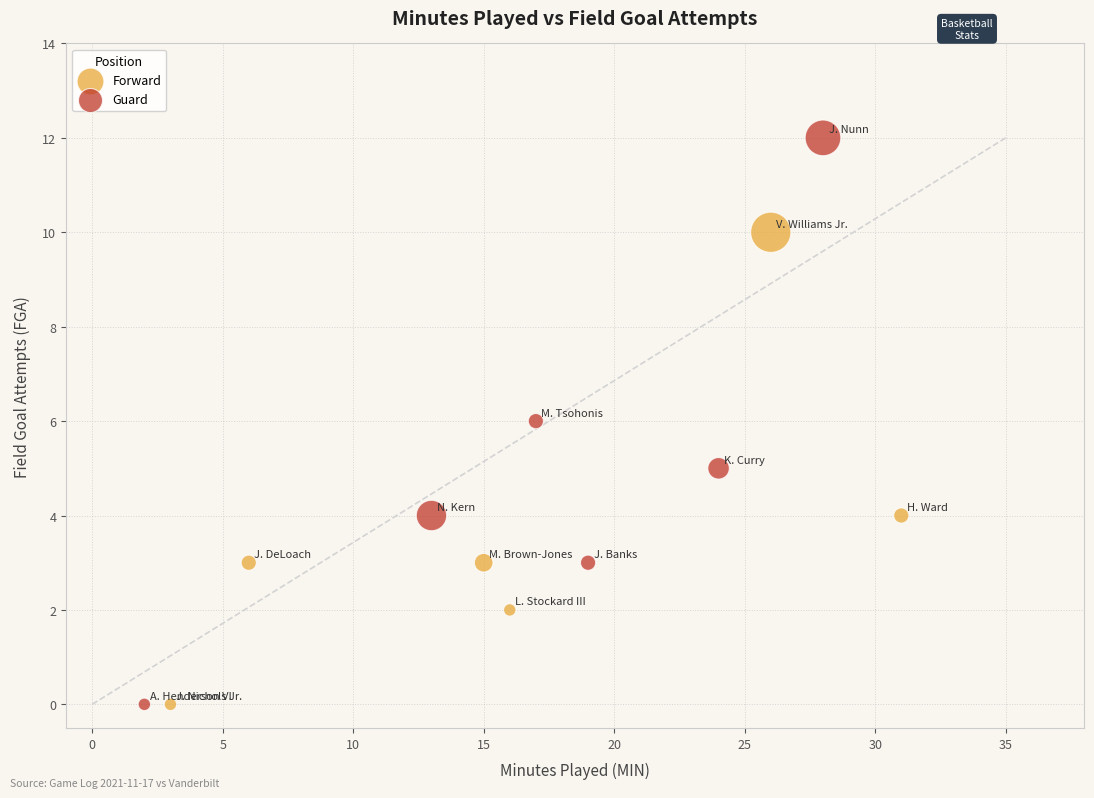

Which series reaches the maximum Y coordinate?

Guard